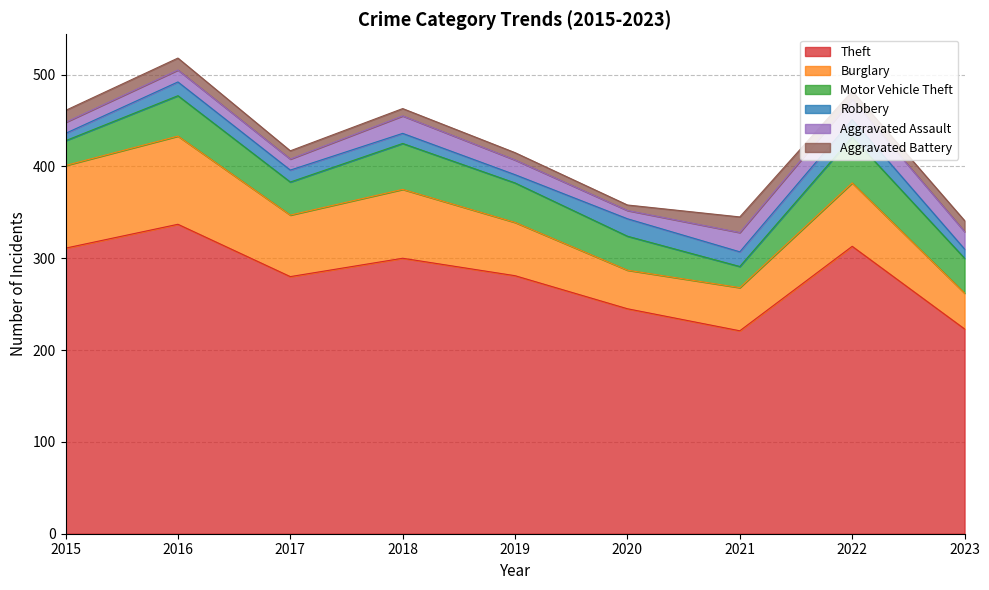

Reading left to right, what are all the values shown in this chart?

Theft: 2015=311	2016=337	2017=280	2018=300	2019=281	2020=245	2021=221	2022=313	2023=223
Burglary: 2015=90	2016=96	2017=67	2018=75	2019=58	2020=42	2021=47	2022=69	2023=39
Motor Vehicle Theft: 2015=27	2016=44	2017=36	2018=50	2019=43	2020=37	2021=23	2022=50	2023=38
Robbery: 2015=8	2016=15	2017=13	2018=11	2019=9	2020=19	2021=16	2022=19	2023=10
Aggravated Assault: 2015=12	2016=13	2017=12	2018=19	2019=16	2020=9	2021=21	2022=22	2023=19
Aggravated Battery: 2015=13	2016=13	2017=9	2018=8	2019=8	2020=6	2021=17	2022=9	2023=12